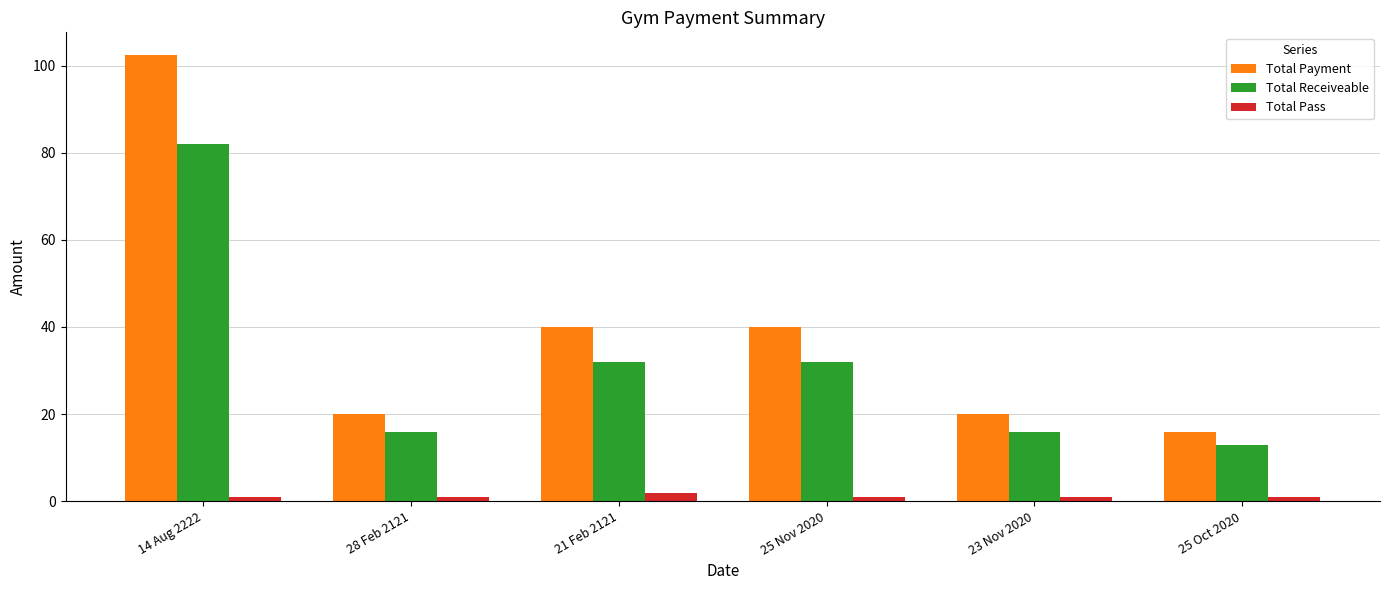

Are the bars horizontal?

No